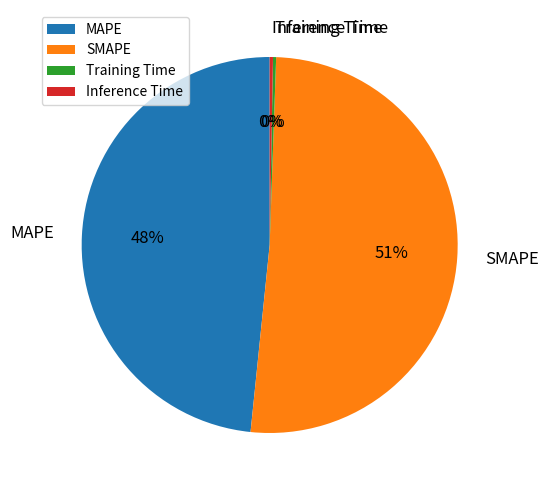

Do MAPE and Inference Time together represent more than half of the pie?

No